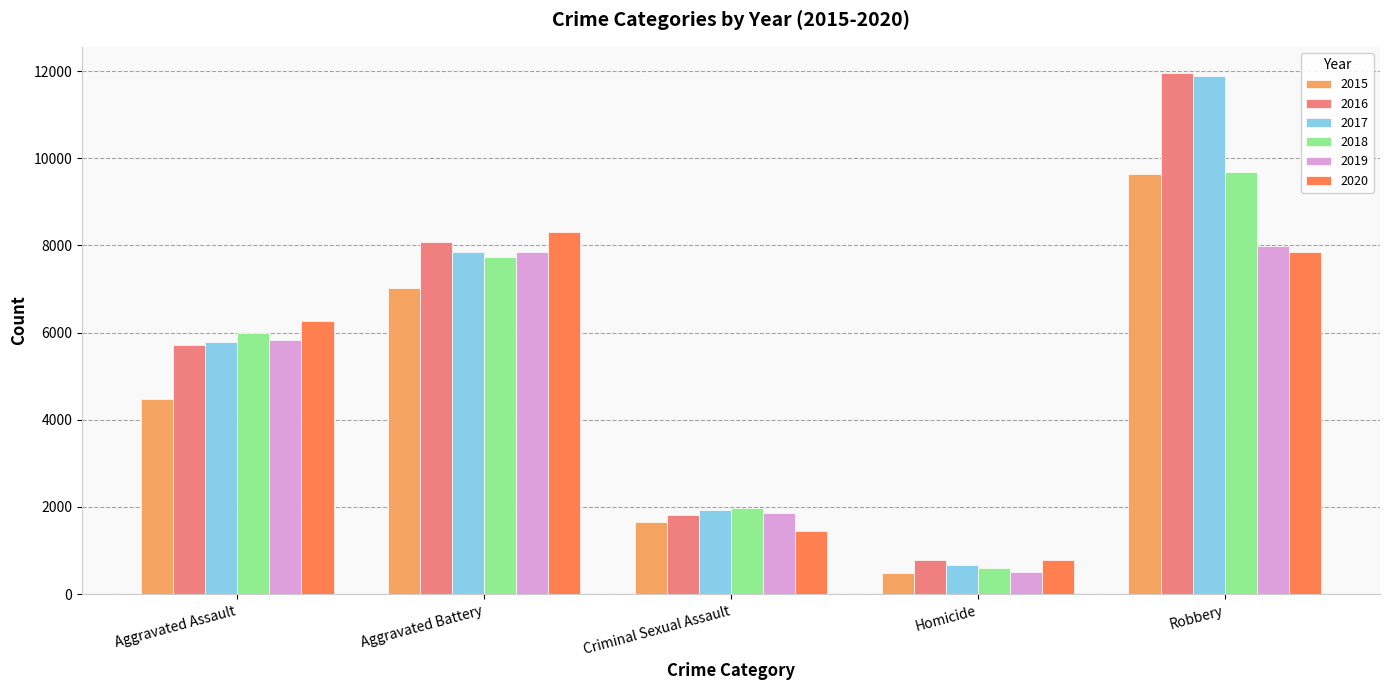

Reading left to right, what are all the values shown in this chart?

2015: Aggravated Assault=4480	Aggravated Battery=7018	Criminal Sexual Assault=1663	Homicide=496	Robbery=9638
2016: Aggravated Assault=5712	Aggravated Battery=8085	Criminal Sexual Assault=1815	Homicide=786	Robbery=11960
2017: Aggravated Assault=5793	Aggravated Battery=7845	Criminal Sexual Assault=1938	Homicide=672	Robbery=11880
2018: Aggravated Assault=6001	Aggravated Battery=7735	Criminal Sexual Assault=1969	Homicide=589	Robbery=9679
2019: Aggravated Assault=5840	Aggravated Battery=7857	Criminal Sexual Assault=1870	Homicide=498	Robbery=7994
2020: Aggravated Assault=6263	Aggravated Battery=8319	Criminal Sexual Assault=1446	Homicide=787	Robbery=7856